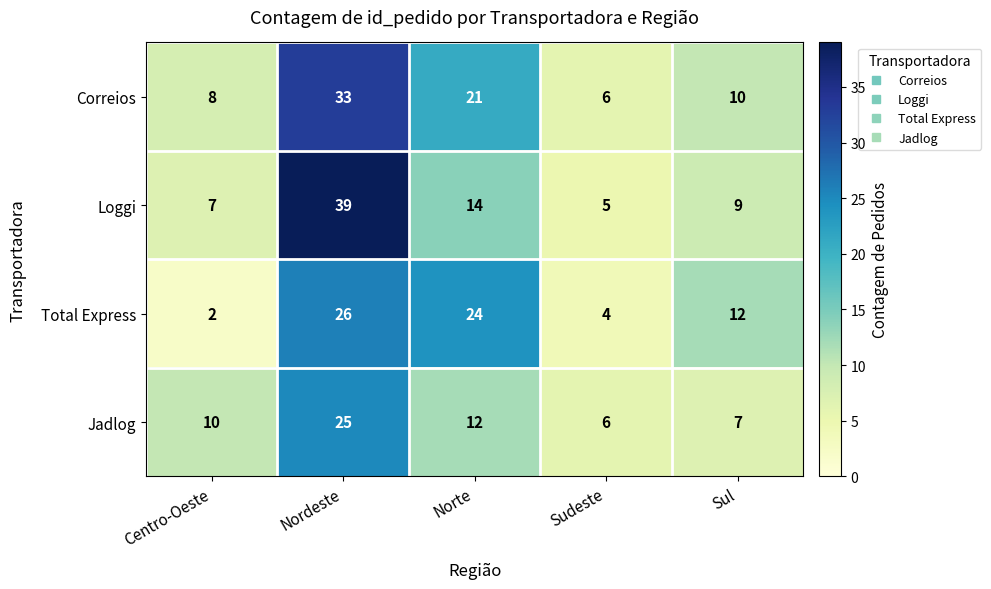

The value of Total Express at Norte is 40. True or false?

False